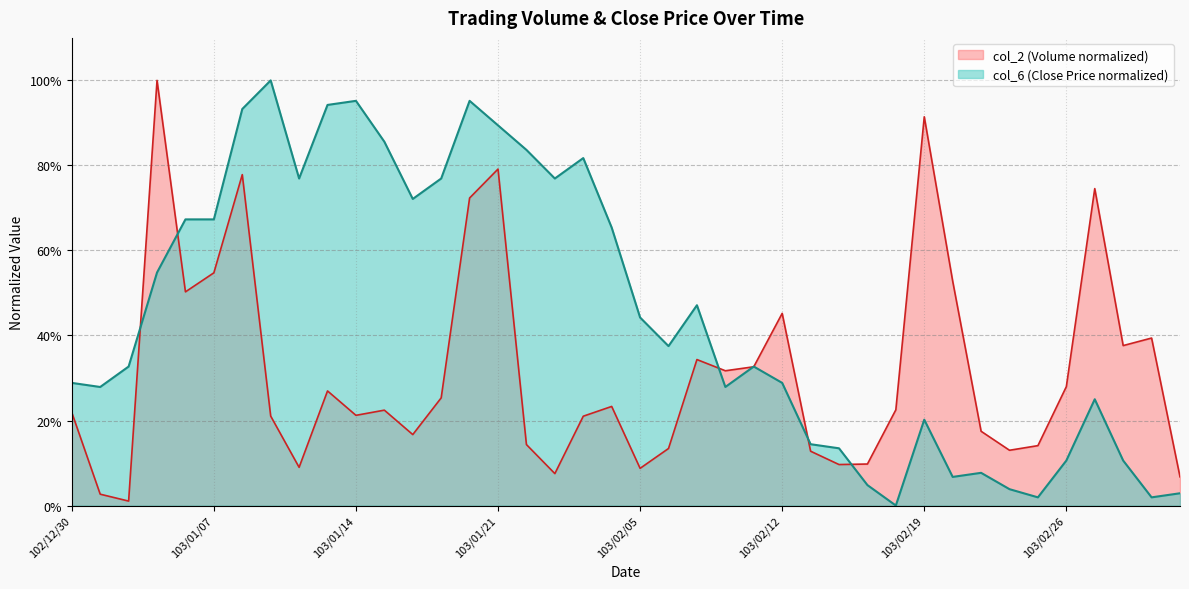

How many series are shown in this chart?

2